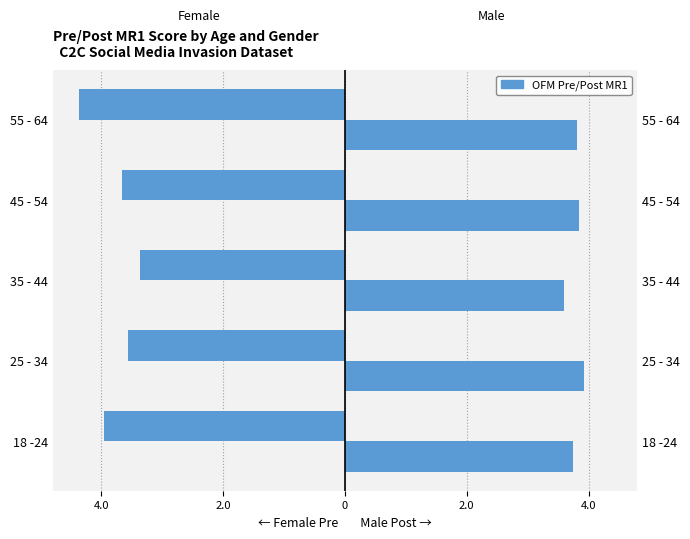

Does the chart contain any negative values?

Yes